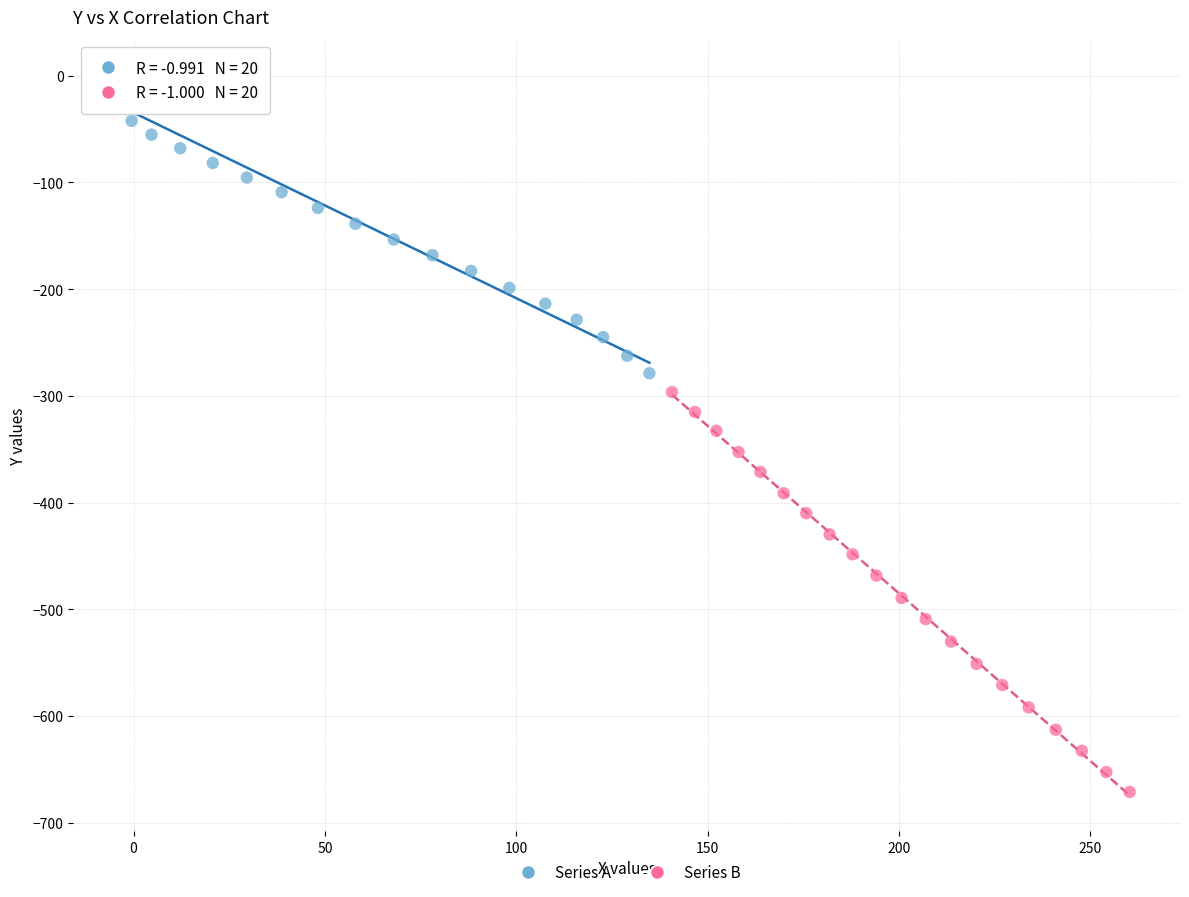

Which series reaches the maximum Y coordinate?

Series A